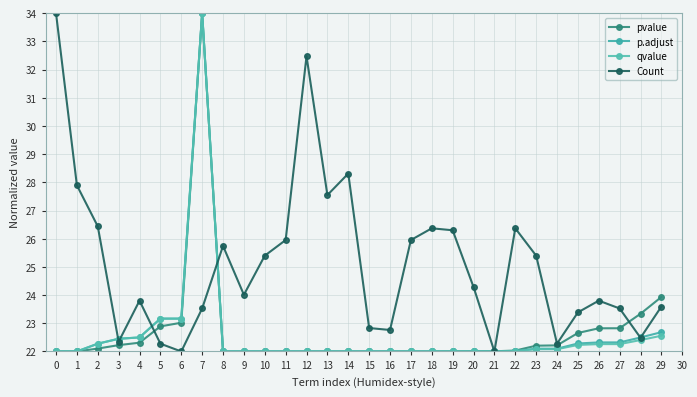

Where is pvalue nearest to the value 28?

29